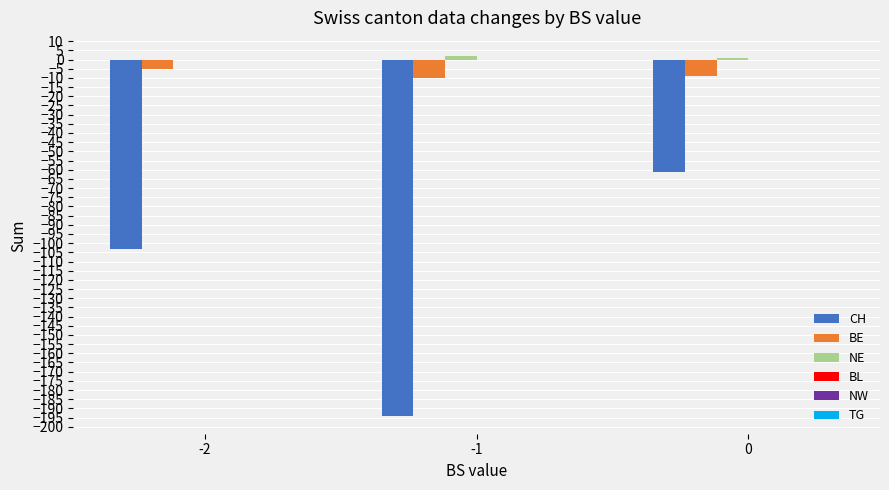

The CH series shows -95 at 0. True or false?

False